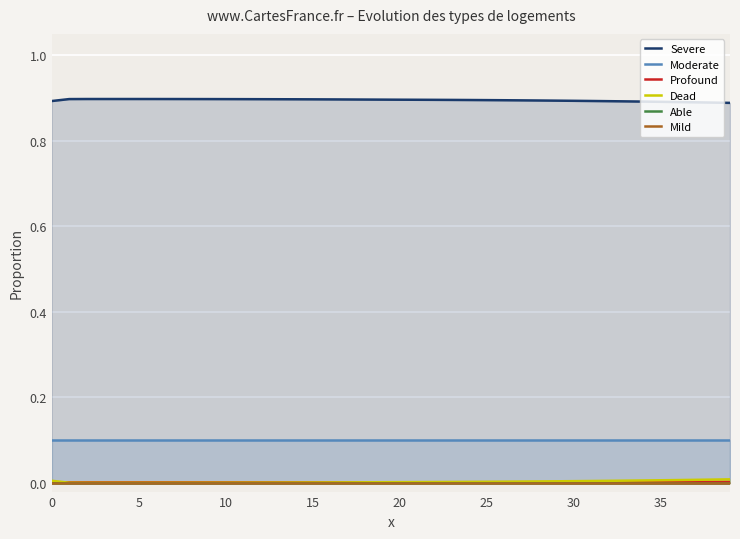

At 25, list the series in order from smallest to largest.

Able, Mild, Dead, Profound, Moderate, Severe